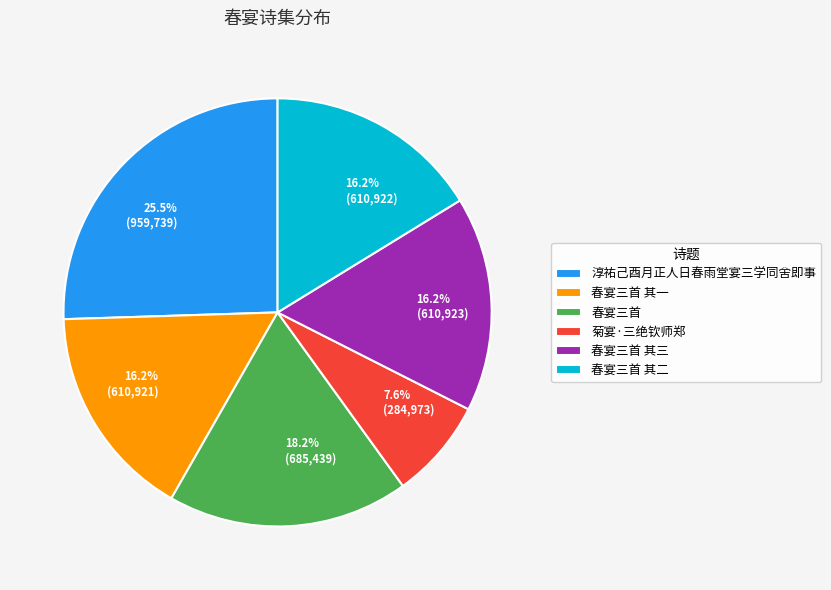

The 春宴三首 slice represents 4% of the pie. True or false?

False